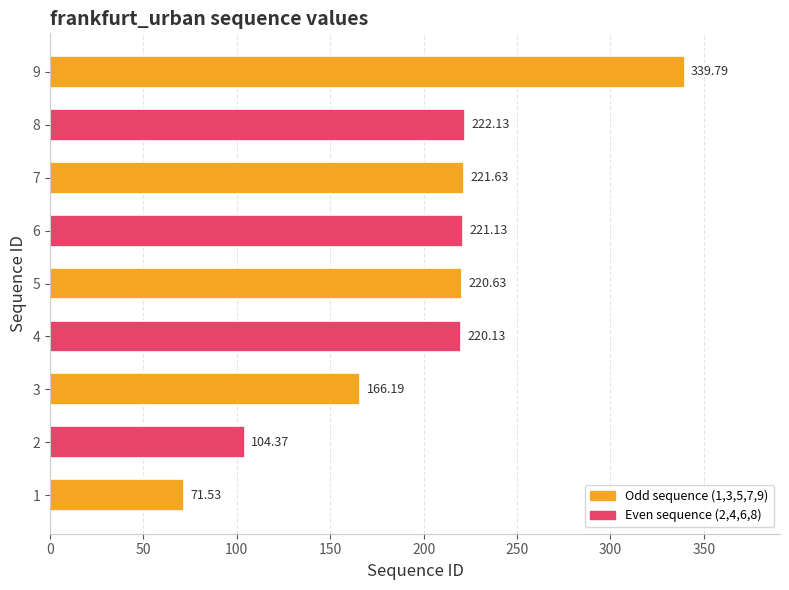

What is the difference between the maximum and second lowest values?

235.4